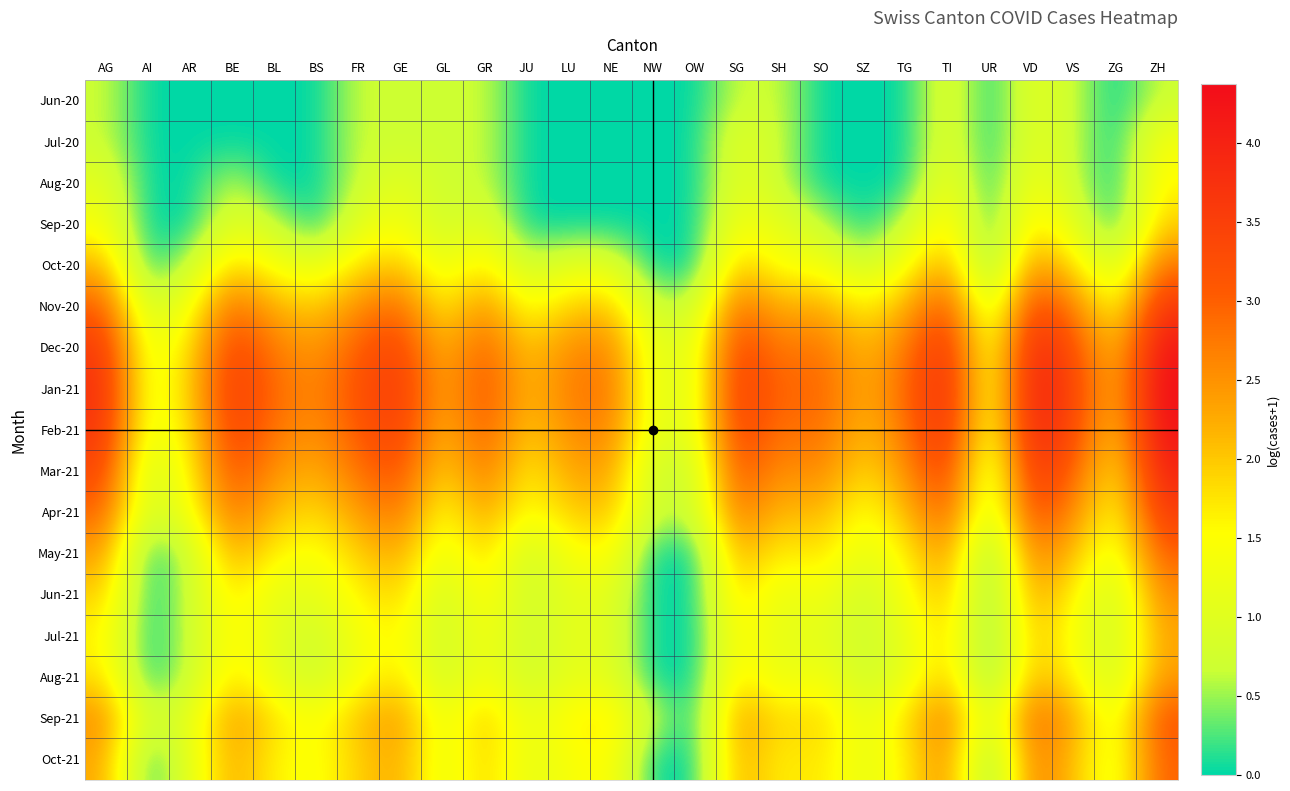

What is the difference between the highest and lowest values at SZ?

2.2